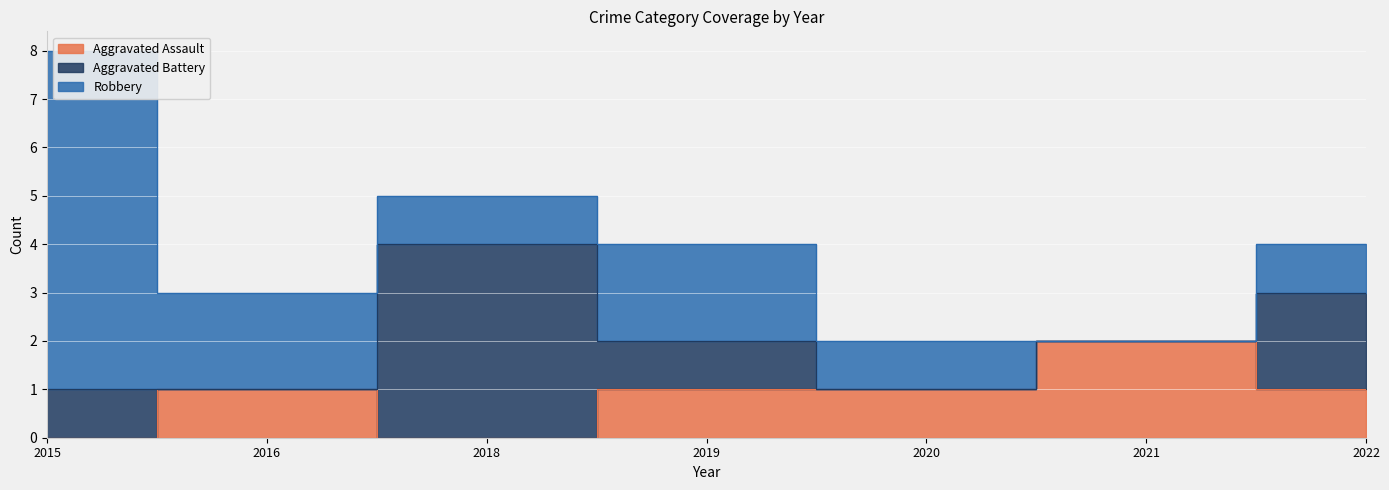

Reading left to right, transcribe all the data shown in this chart.

Aggravated Assault: 0	1	0	1	1	2	1
Aggravated Battery: 1	0	4	1	0	0	2
Robbery: 7	2	1	2	1	0	1